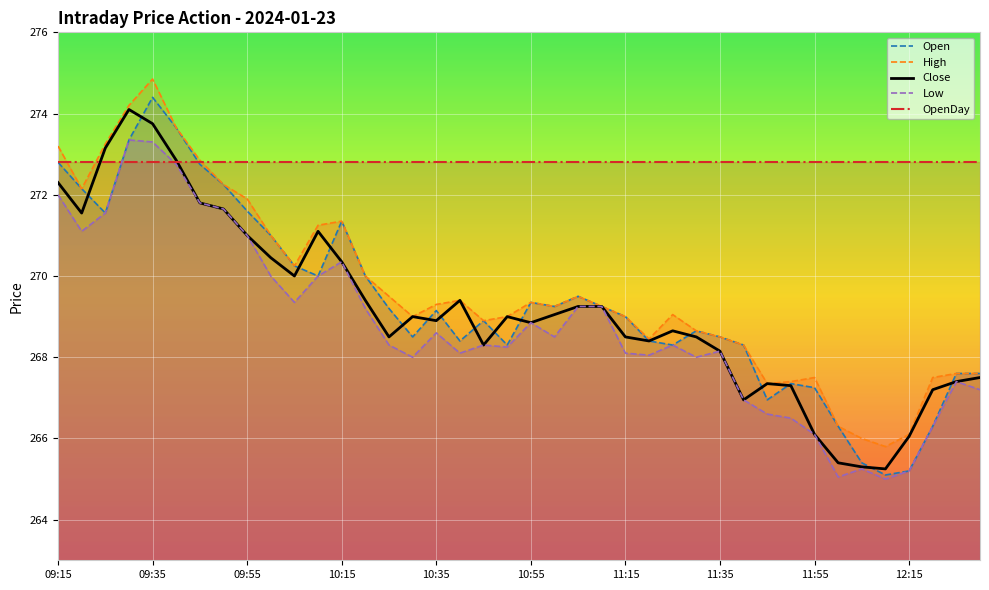

True or false: OpenDay has a value of 376.7 at 19.

False